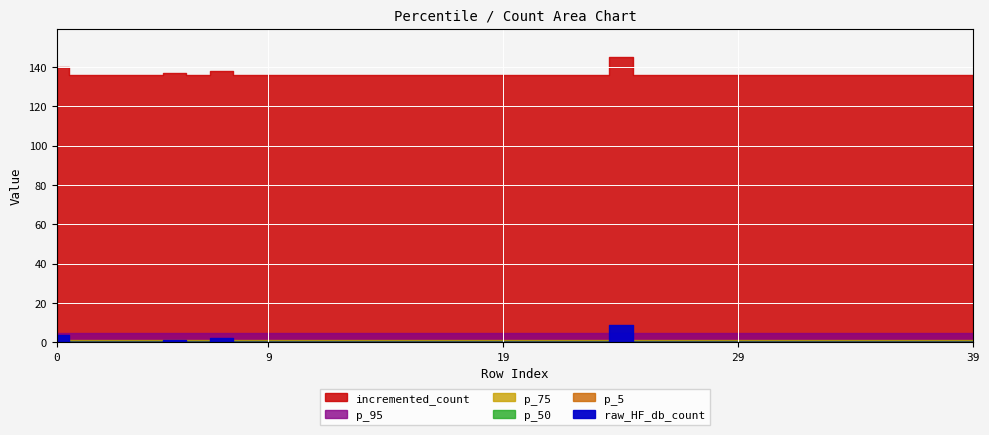

At which category does p_5 reach its first local peak?

7